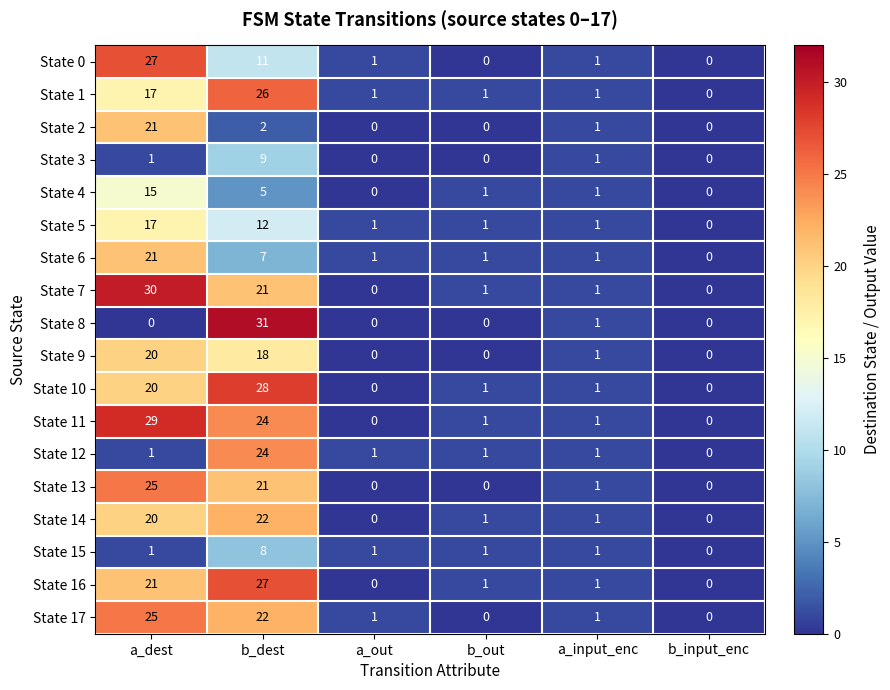

What is the maximum value for State 5?

17